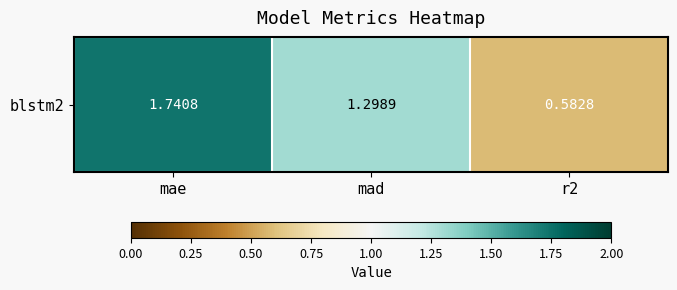

Count the values in the range 0 to 1.

1